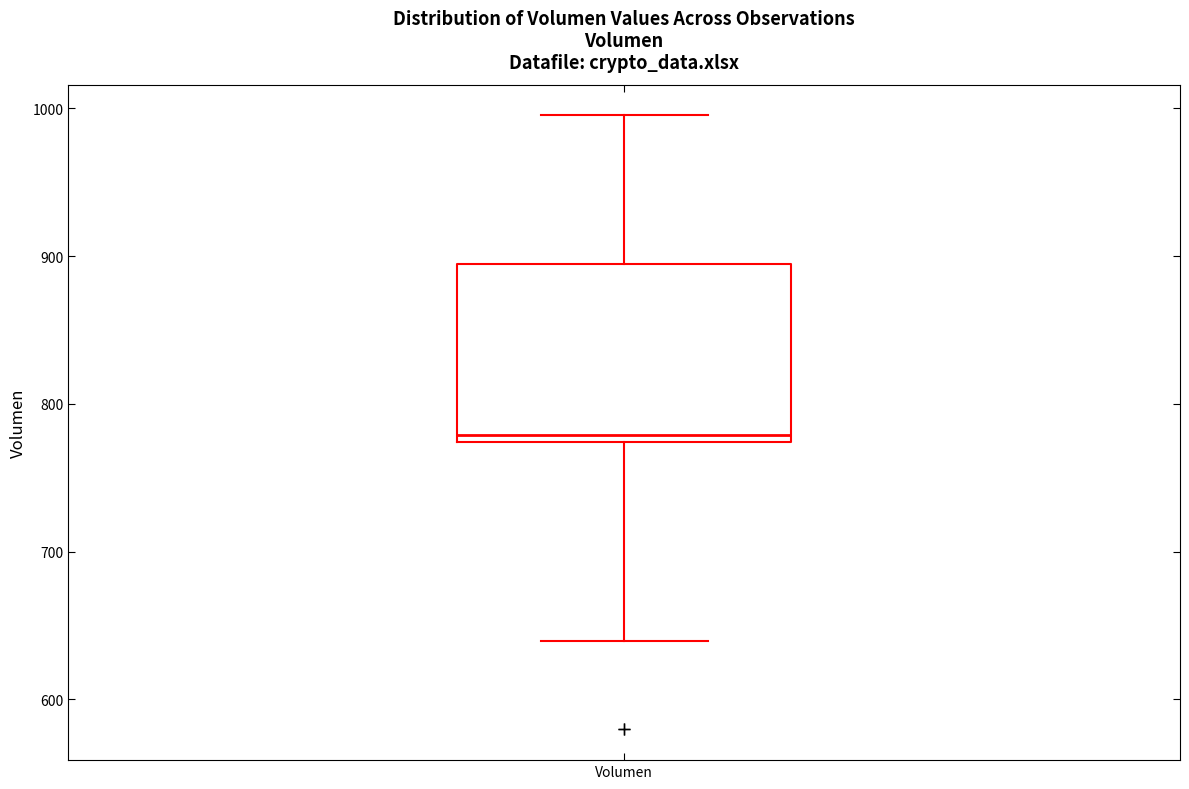

Where is the upper edge of the box for Volumen on the y-axis? The values are not printed on the chart, so give them approximately, as read against the axis.

890